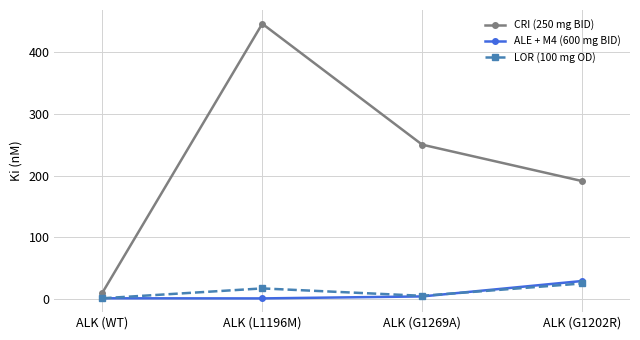

What is the total value across all series at ALK (G1202R)?

245.0